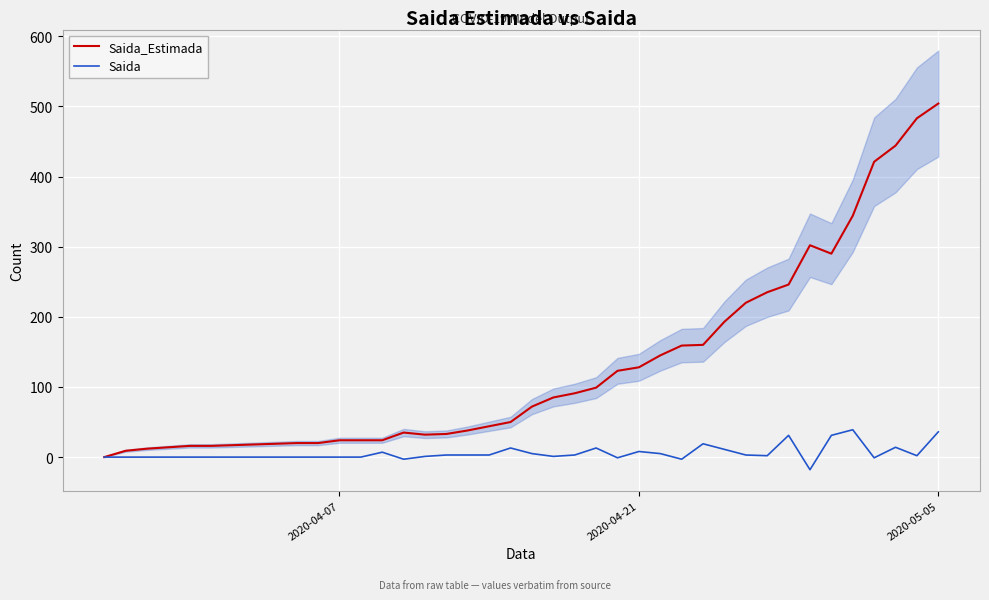

What is the smallest value displayed?

-18